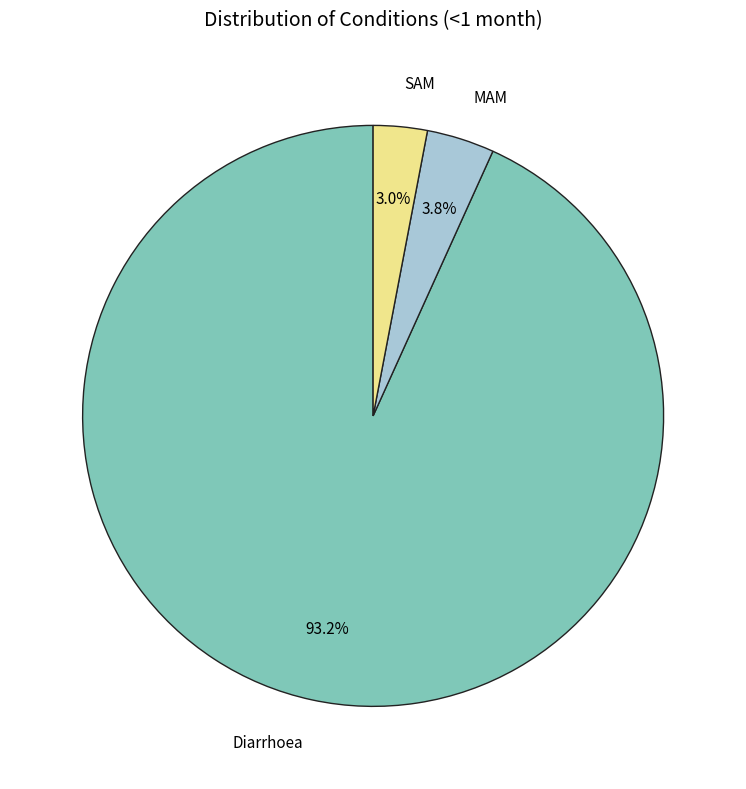

How many slices are in this pie chart?

3